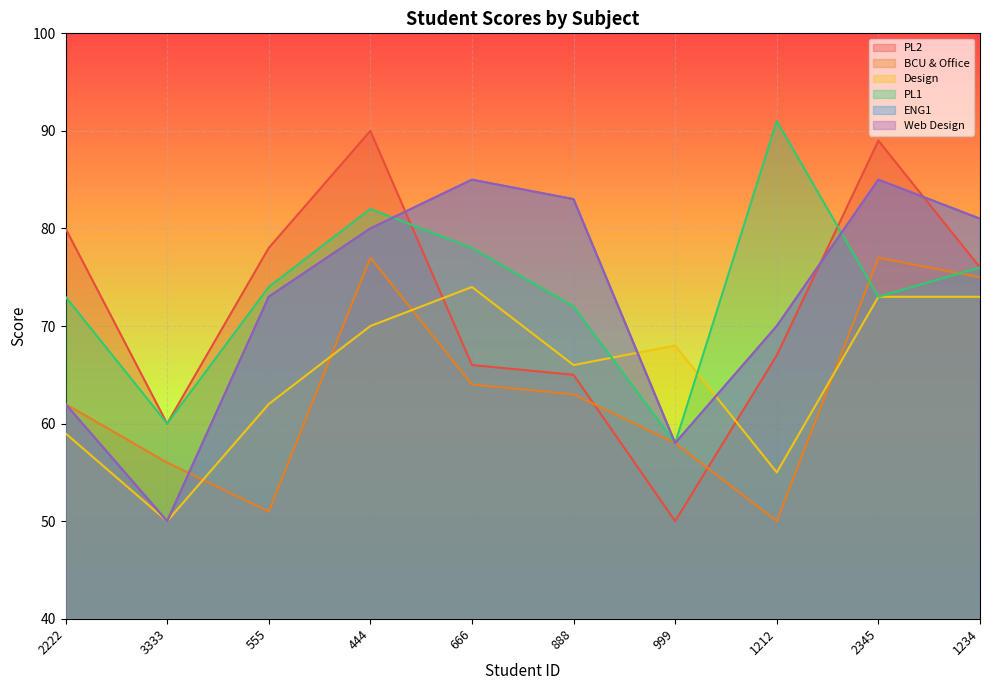

Which has a higher value, 666 or 2222?

2222